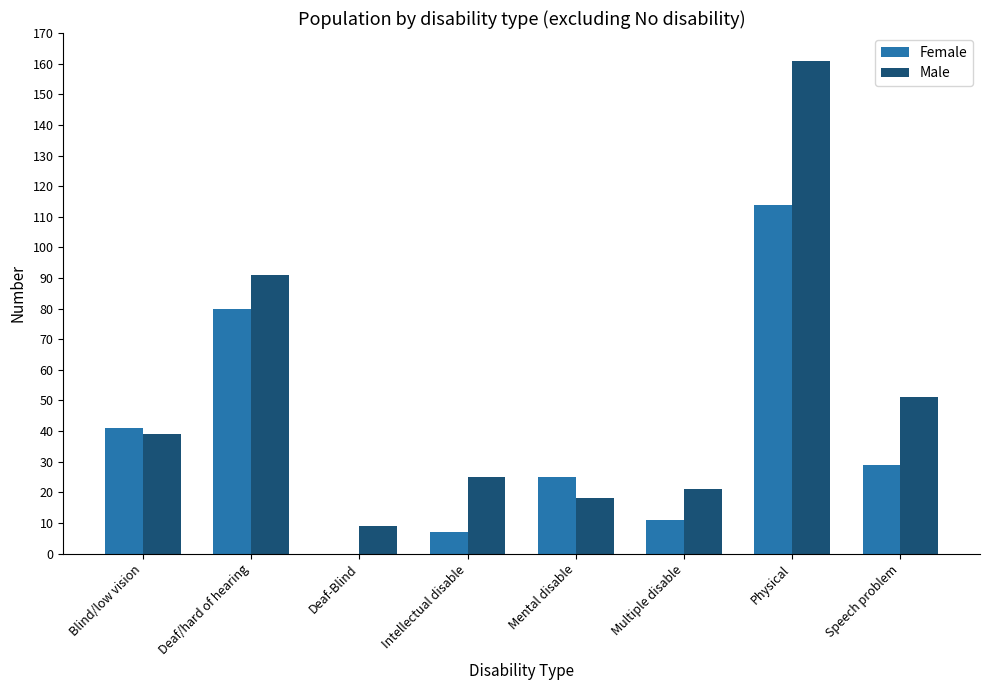

What is the sum of all Male values?

415